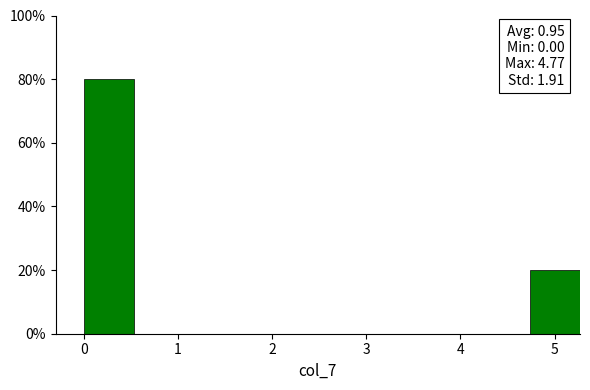

Which range on the x-axis has the tallest bar?

0.0 to 0.5